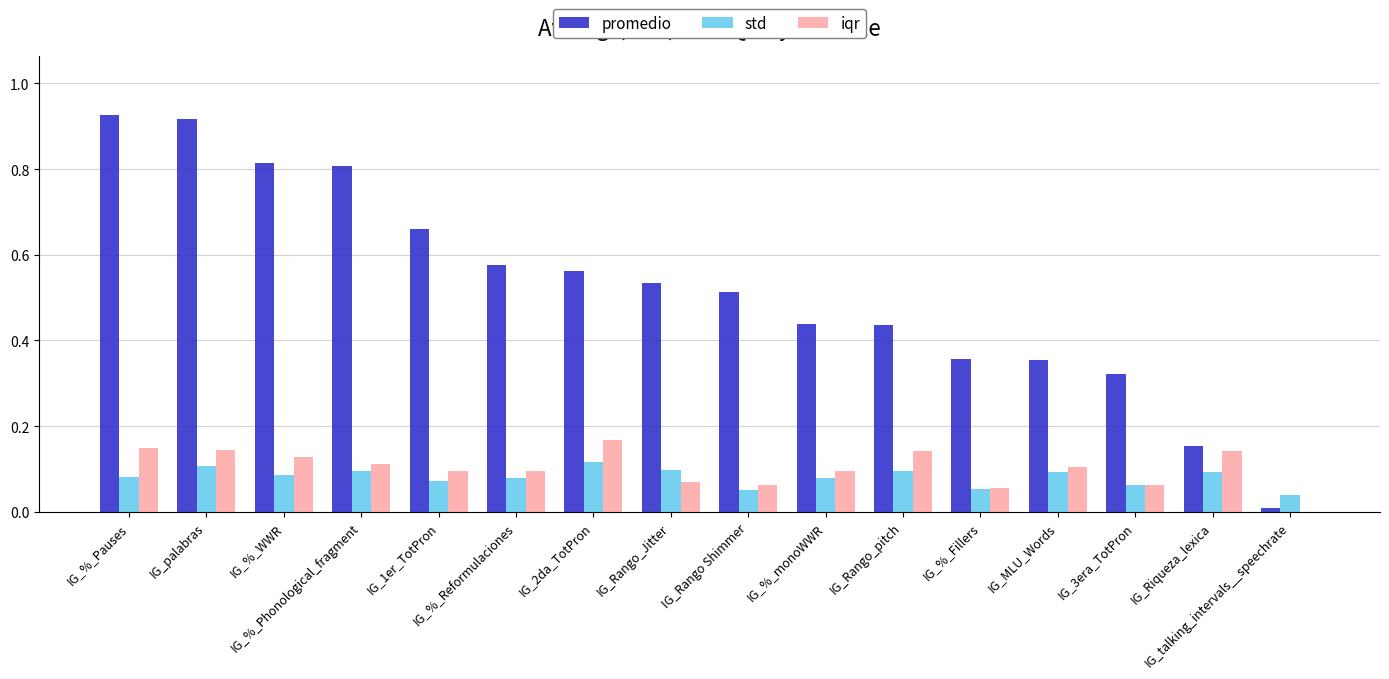

True or false: iqr has a value of 0.1 at IG_%_Fillers.

True